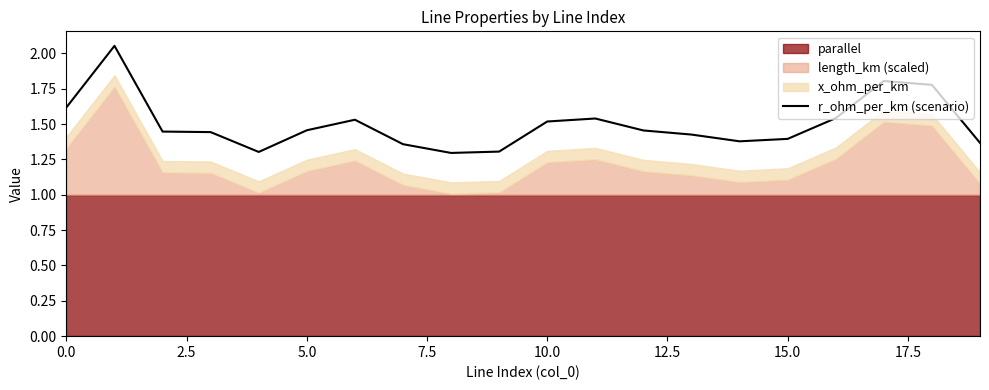

What is the sum of all values?

30.0